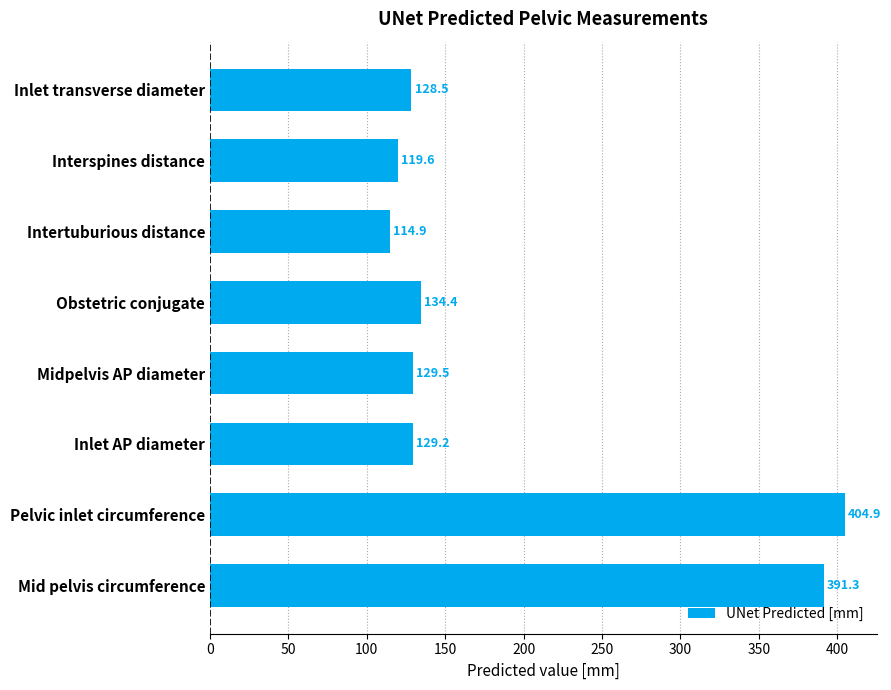

Rank the categories by value from highest to lowest.

Pelvic inlet circumference, Mid pelvis circumference, Obstetric conjugate, Midpelvis AP diameter, Inlet AP diameter, Inlet transverse diameter, Interspines distance, Intertuburious distance